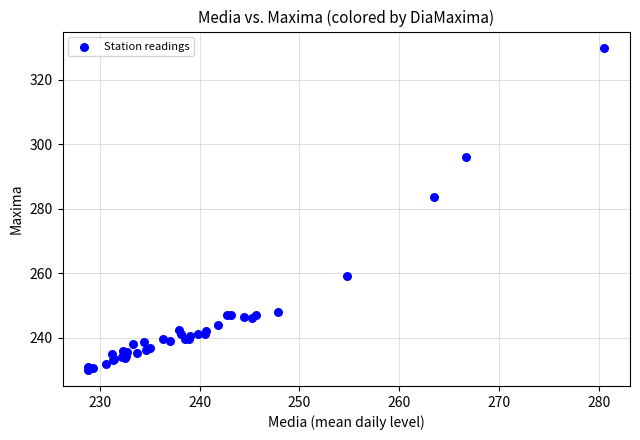

What Y value in the scatter plot is closest to 280?

283.5